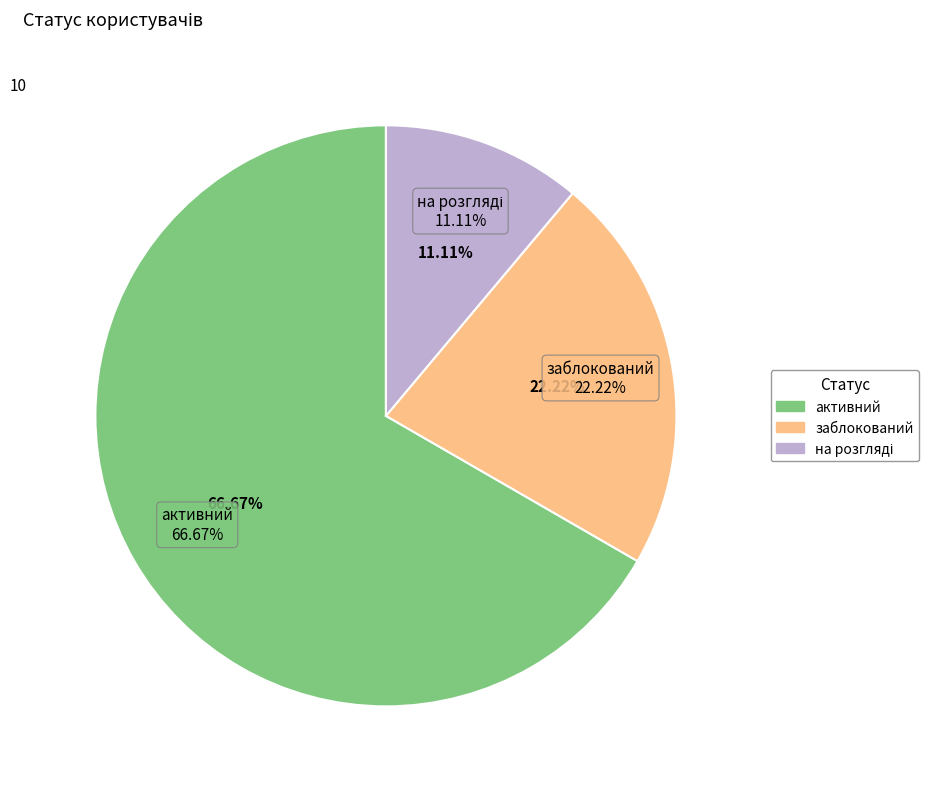

To the nearest percent, what is the combined percentage of заблокований and на розгляді?

33%